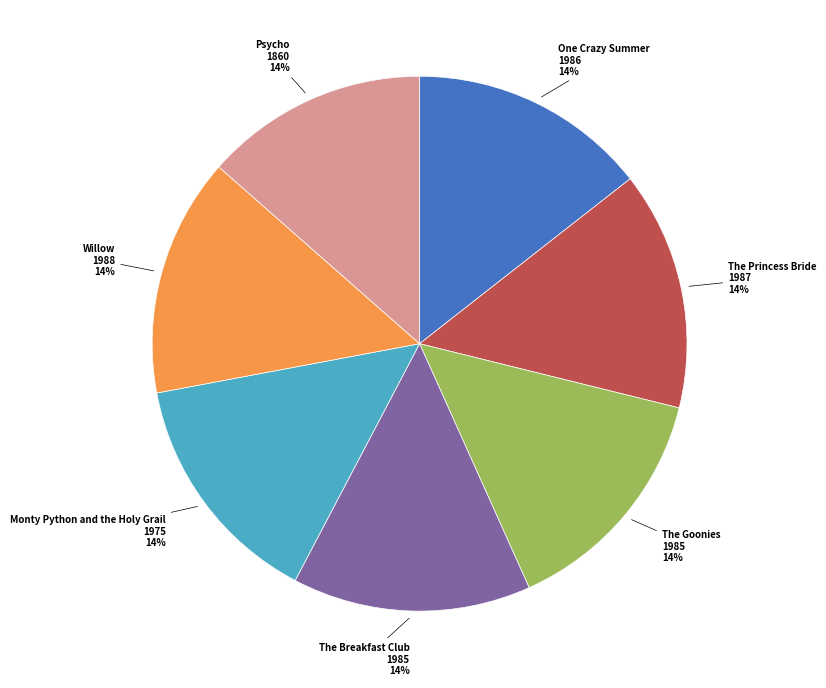

To the nearest percent, what percentage of the pie is Monty Python and the Holy Grail?

14%